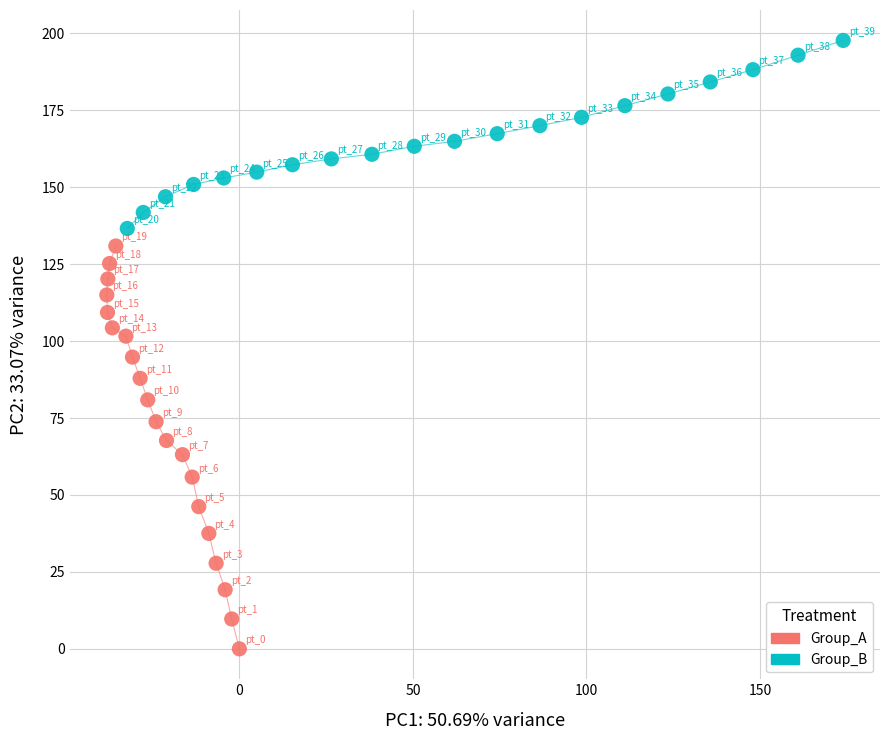

Which series reaches the minimum Y coordinate?

Group_A